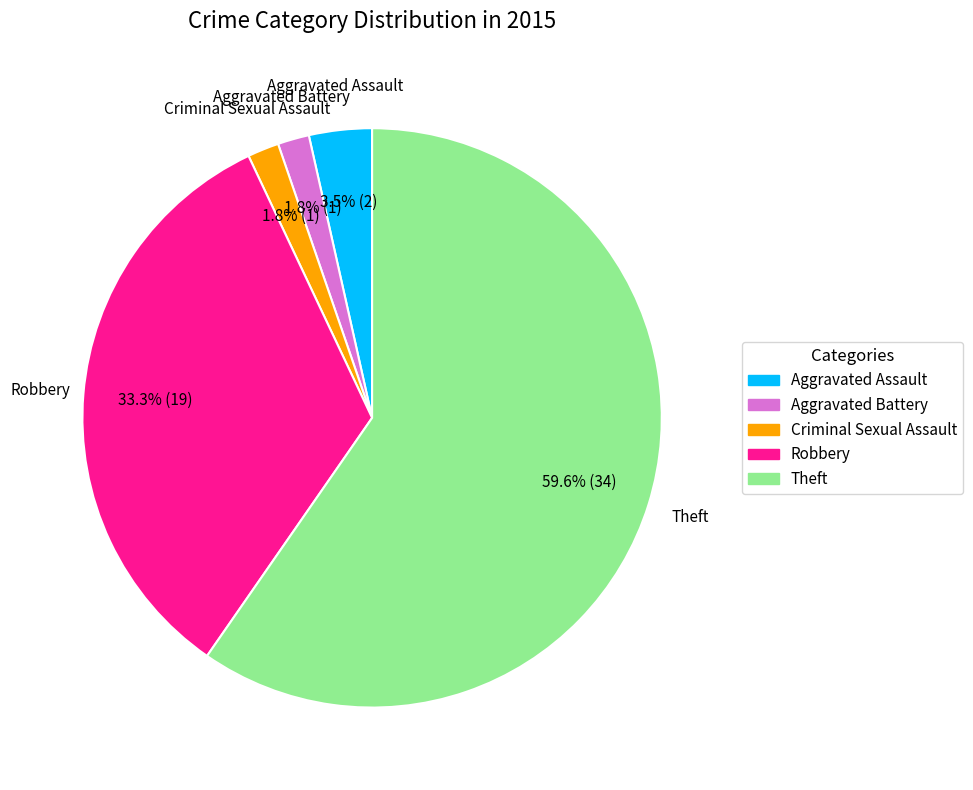

How many segments does this pie chart have?

5